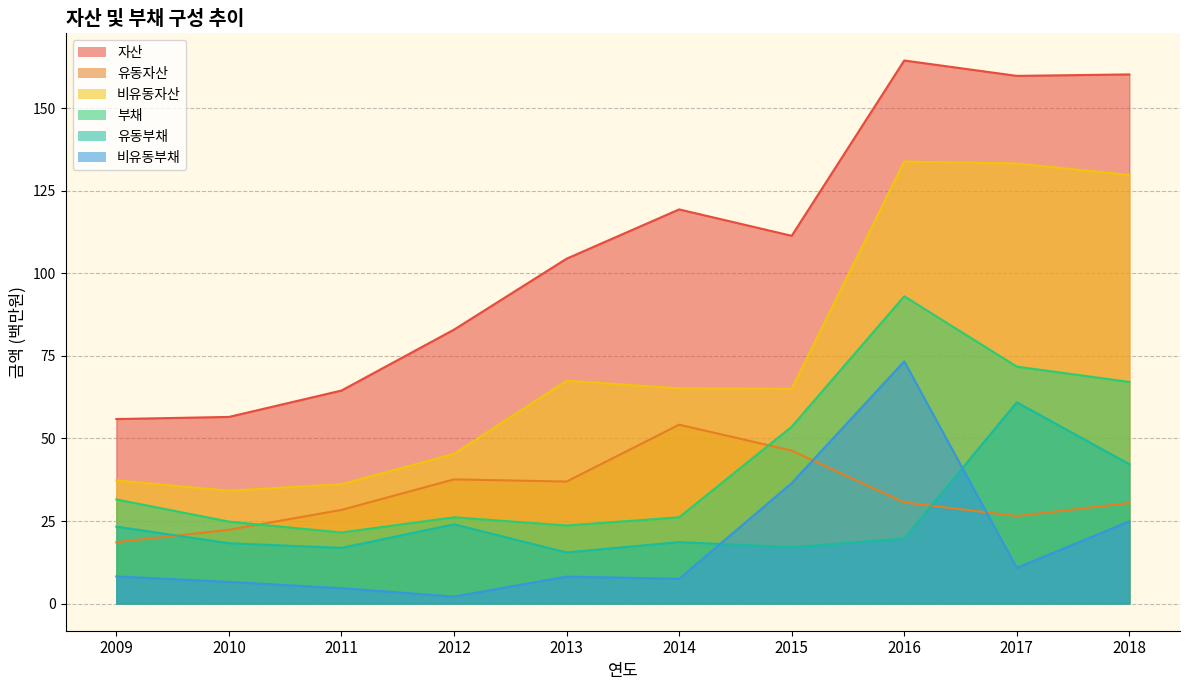

Does the chart display data point markers on the line(s)?

No